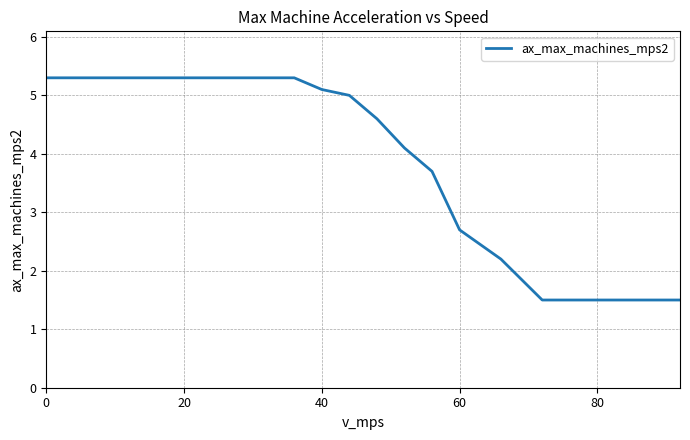

What is the difference between the maximum and minimum values?

3.8